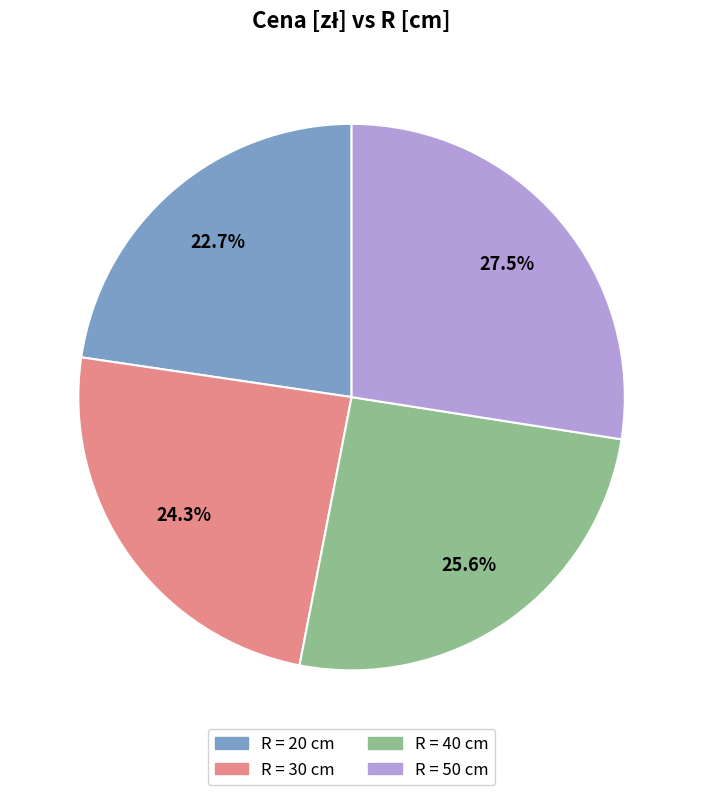

To the nearest percent, what is the difference between the largest and smallest slice percentages?

5%